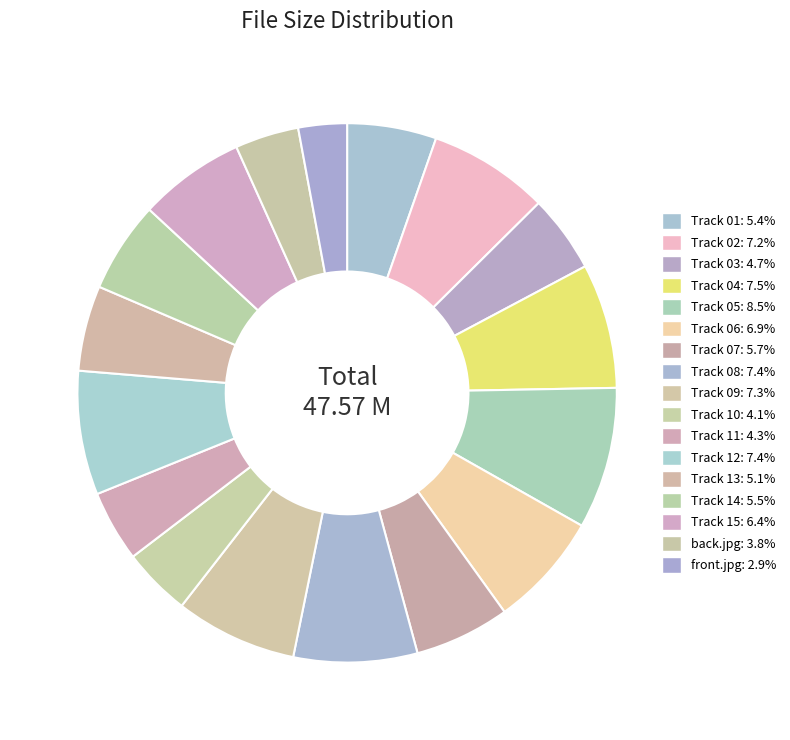

To the nearest percent, what is the difference between the largest and smallest slice percentages?

6%